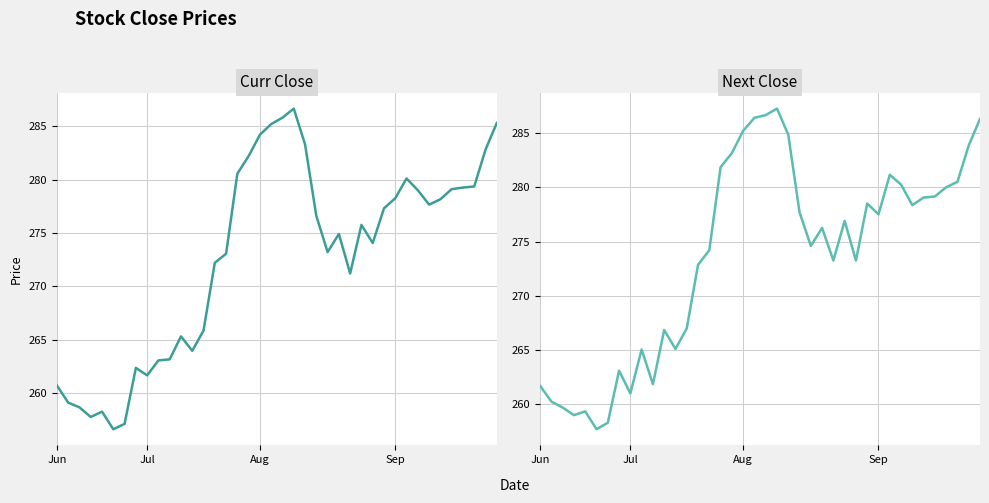

Which series changed the most between 18 and 34?

Next Close